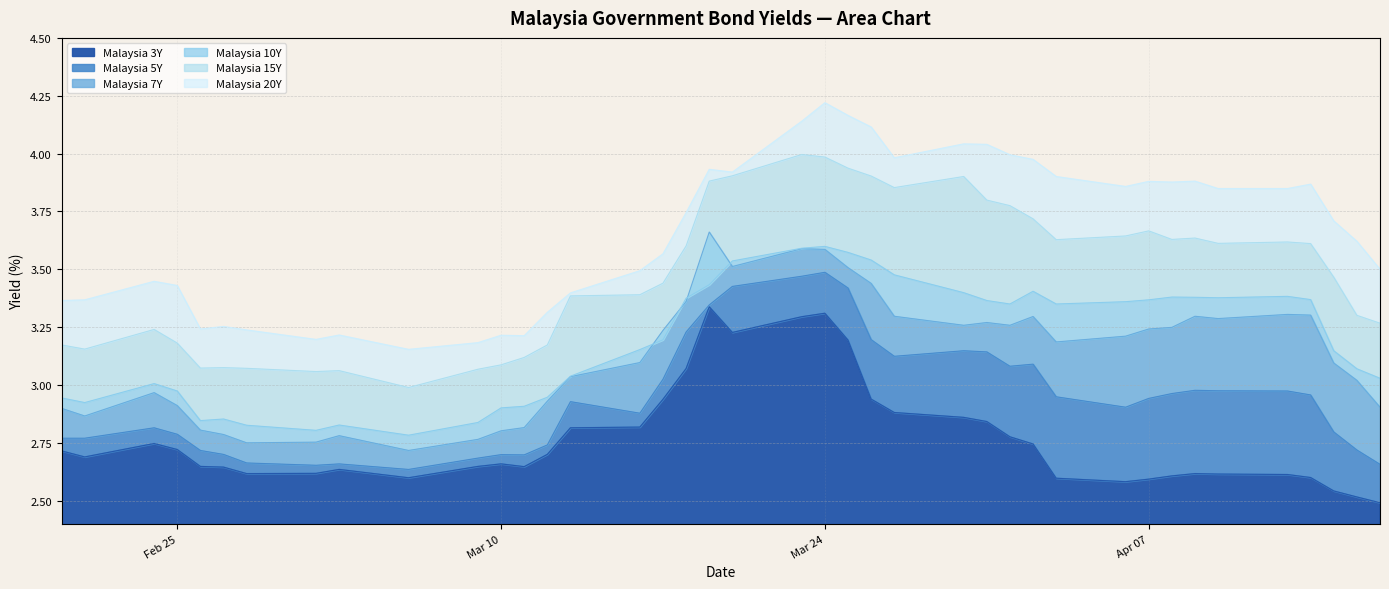

Which category has the highest value in the Malaysia 5Y series?

Mar 24